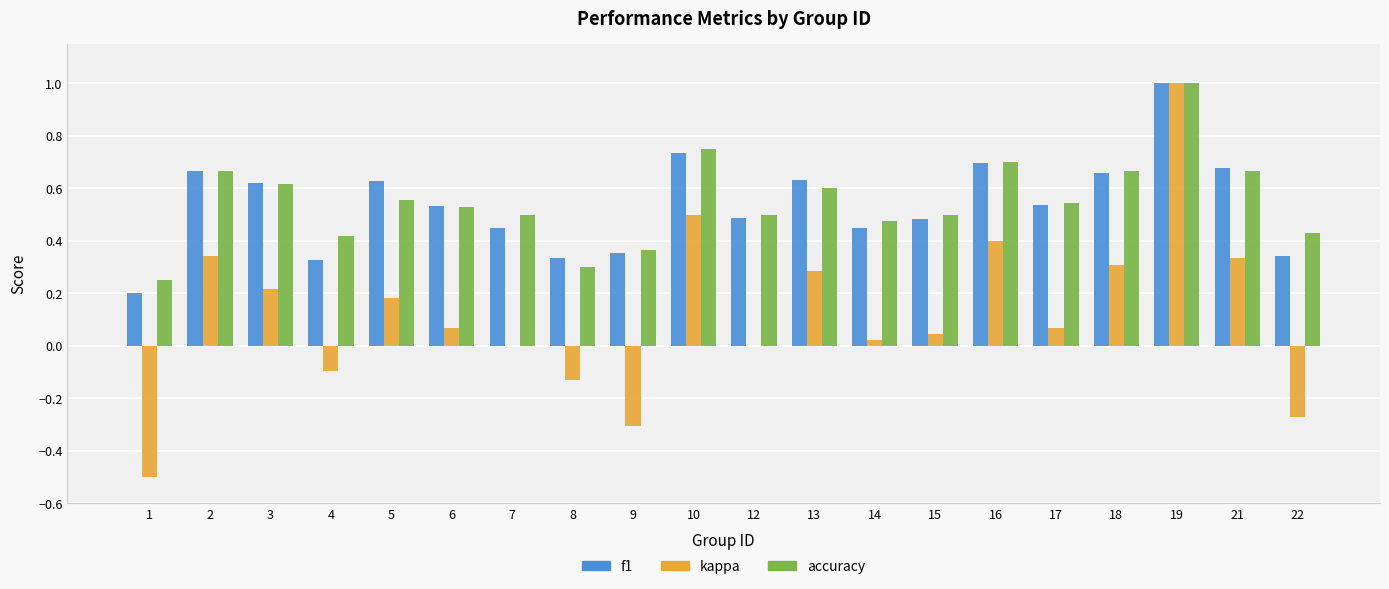

How many groups of bars are there?

20